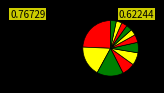

How many segments does this pie chart have?

12